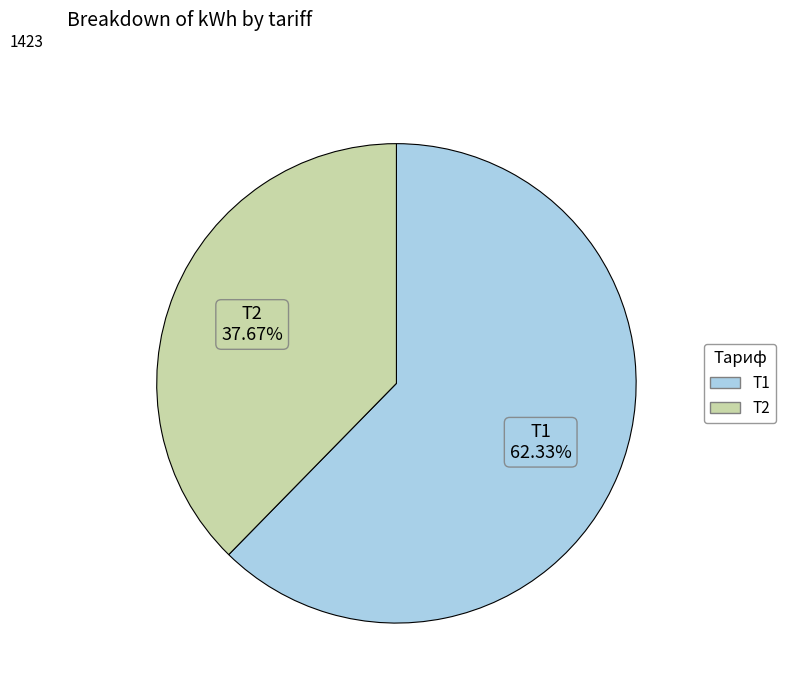

How many slices are in this pie chart?

2